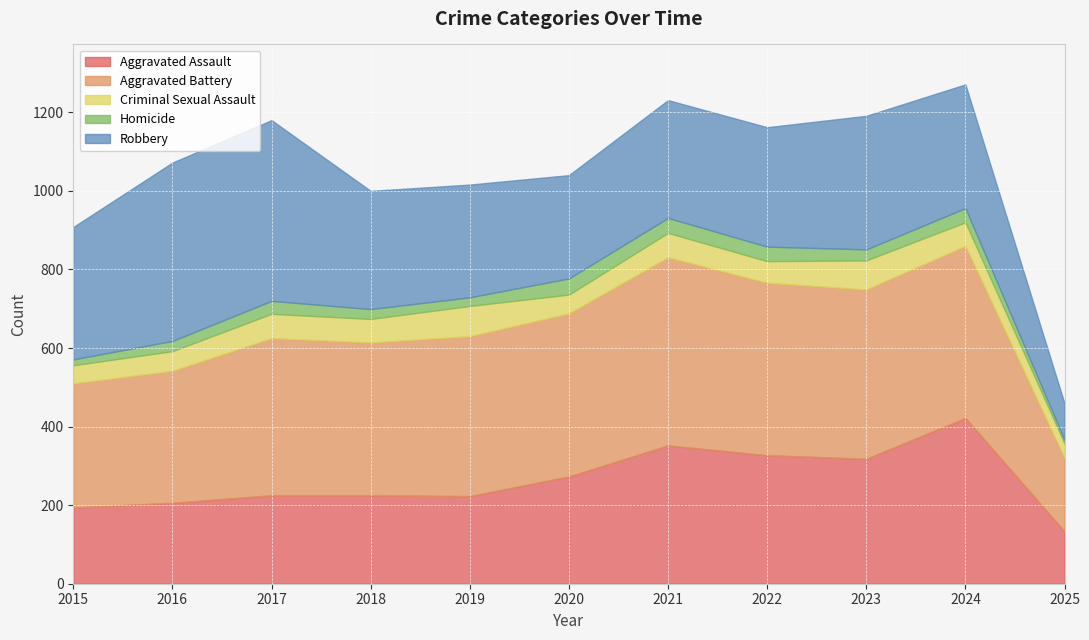

Where is the first local minimum for Criminal Sexual Assault?

2018